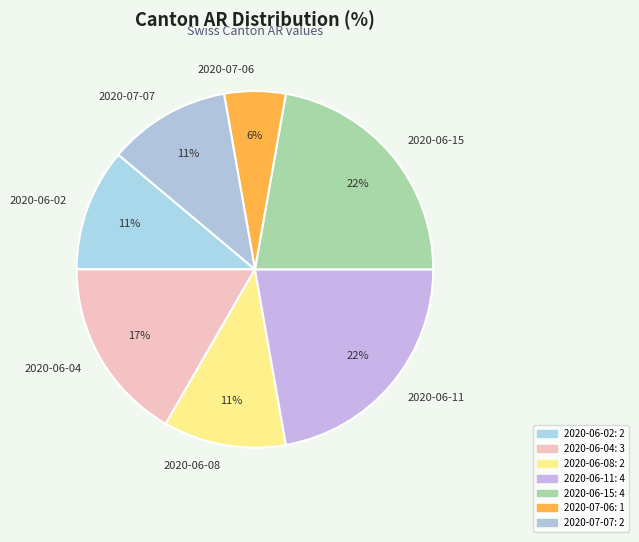

Which has a higher value, 2020-06-08 or 2020-07-06?

2020-06-08